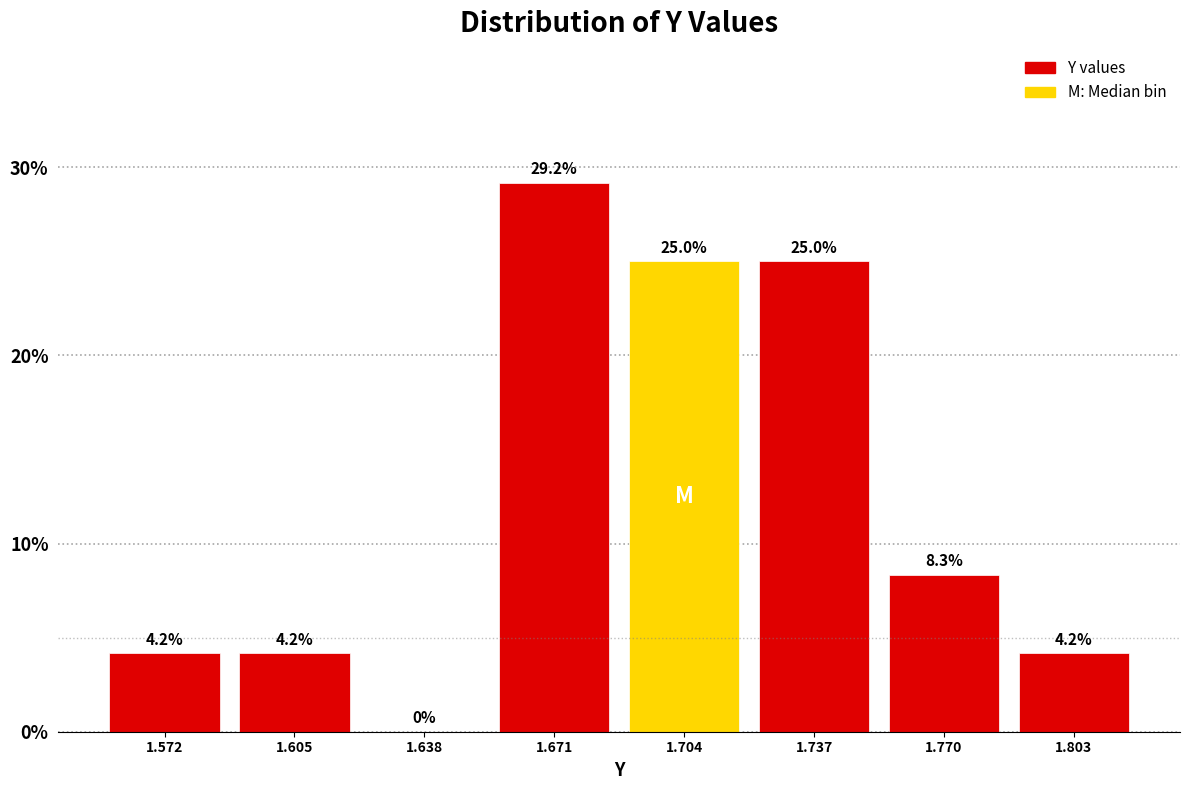

Reading left to right, list every bar in this chart as the range it spans on the x-axis followed by its height. The bar edges are not printed on the chart, so give them approximately, as read against the axis.

1.555 to 1.590: 4.2
1.590 to 1.620: 4.2
1.620 to 1.655: 0.0
1.655 to 1.690: 29.2
1.690 to 1.720: 25.0
1.720 to 1.755: 25.0
1.755 to 1.785: 8.3
1.785 to 1.820: 4.2